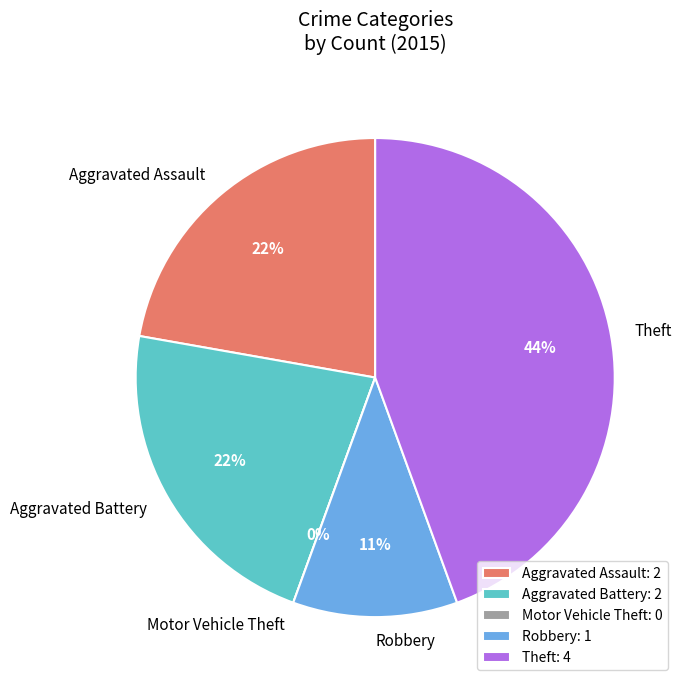

Do Total and Robbery together represent more than half of the pie?

Yes